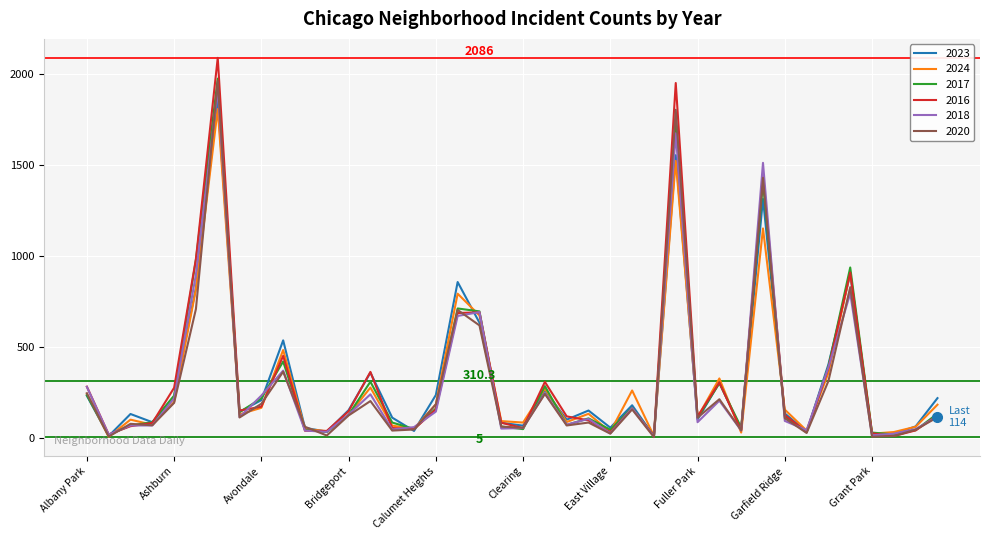

What is the maximum value for 2018?

1912